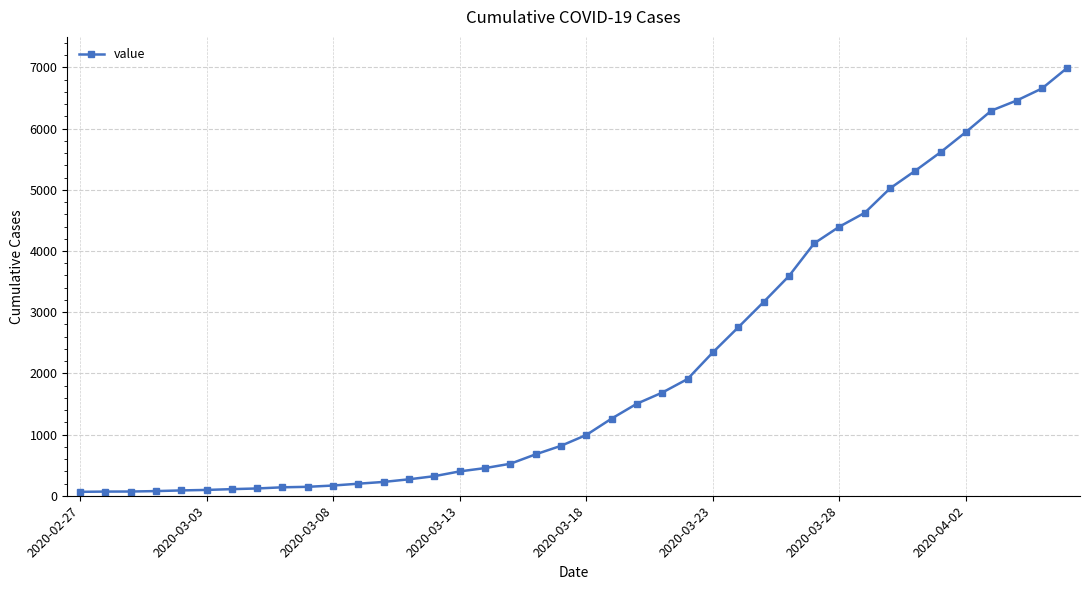

What is the average value?

2142